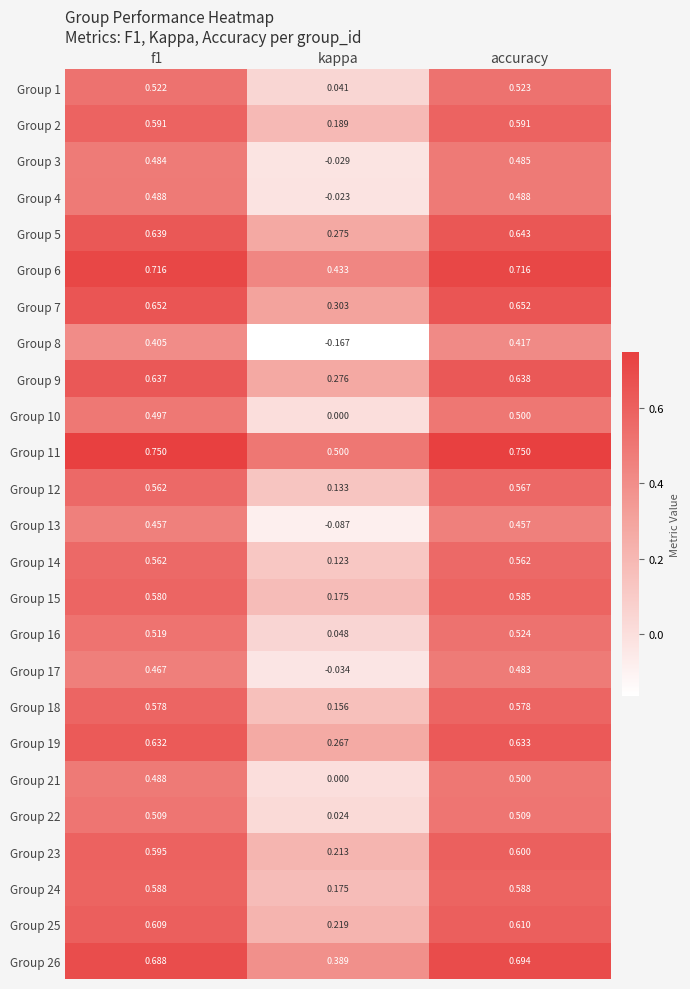

At which label does Group 12 reach its peak?

accuracy